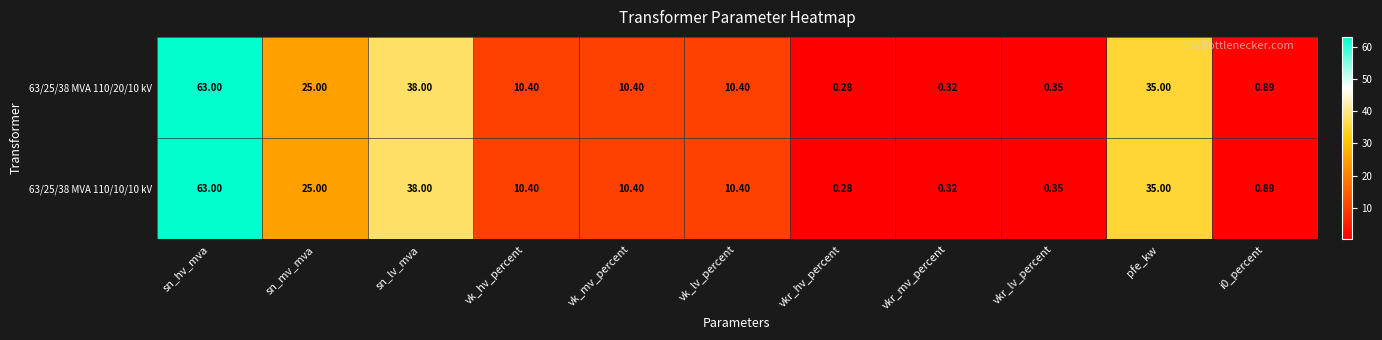

Which label corresponds to the smallest value in the chart?

vkr_hv_percent